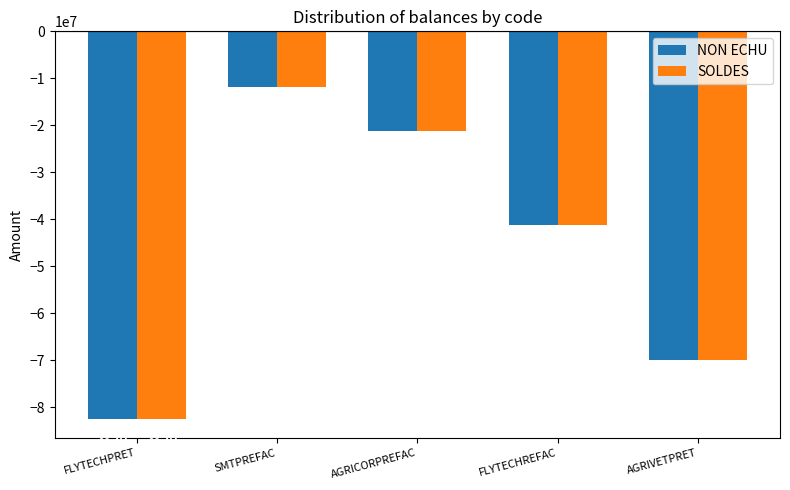

True or false: SOLDES has a value of -16020759.4 at SMTPREFAC.

False